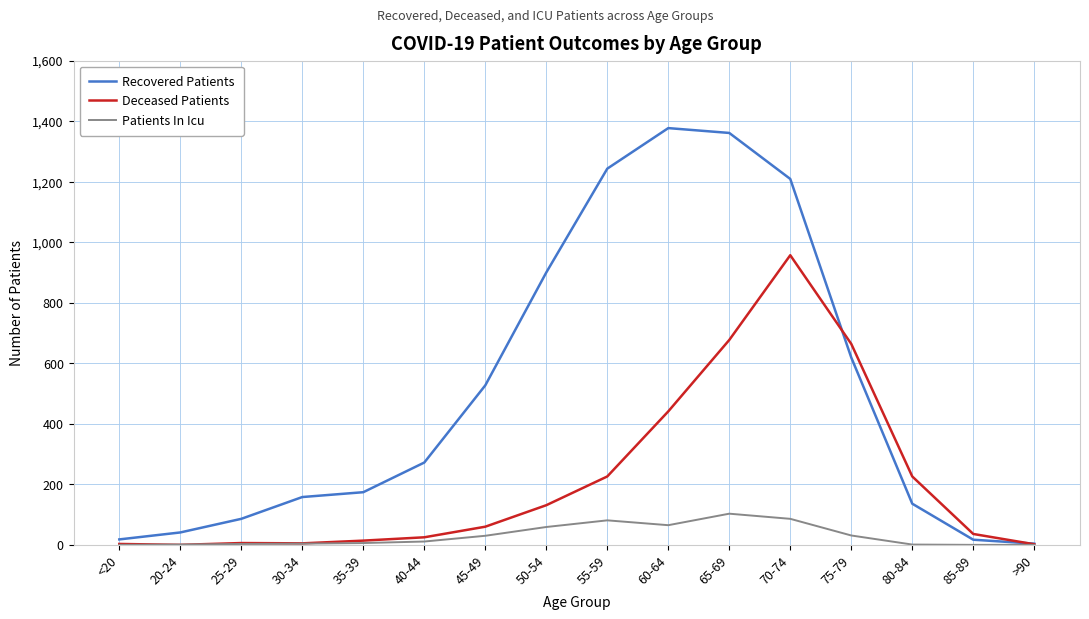

The Deceased Patients series shows 2 at >90. True or false?

True